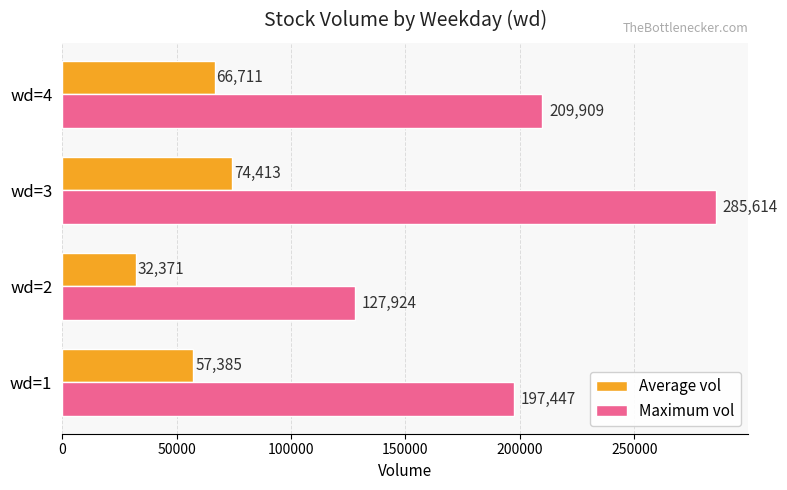

Is the value of Average vol at wd=1 greater than the value of Maximum vol at wd=2?

No